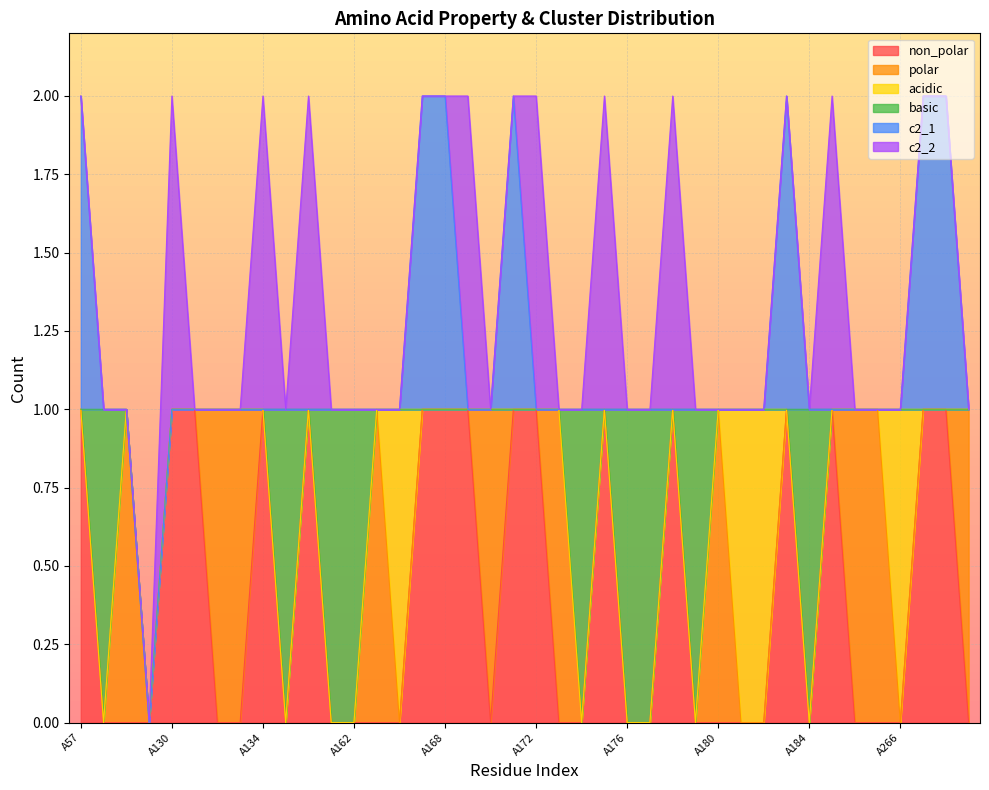

What is the total value across all series at A267?

2